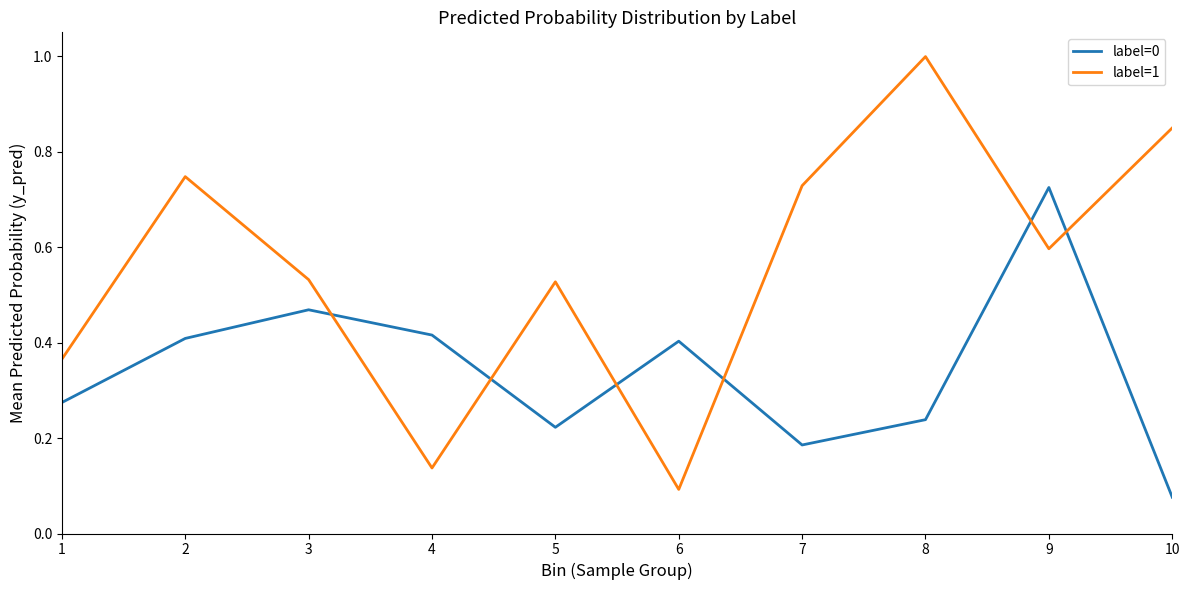

The label=1 series shows 0.1 at 1. True or false?

False